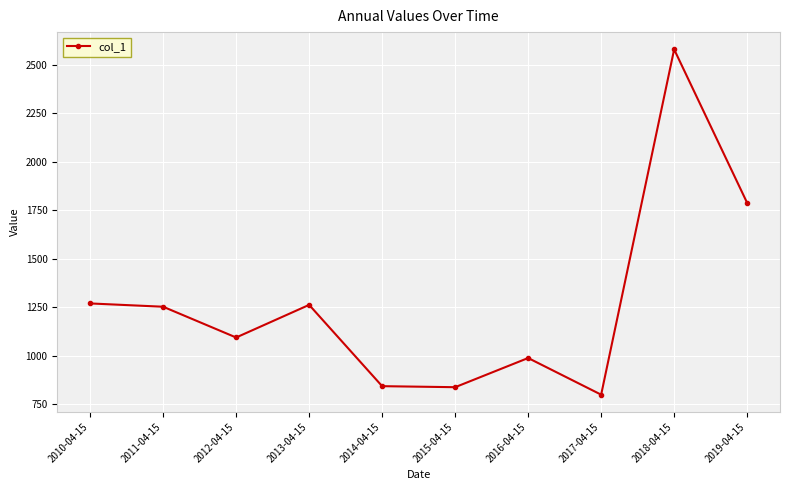

True or false: the data shows 927.3 at 2018-04-15.

False